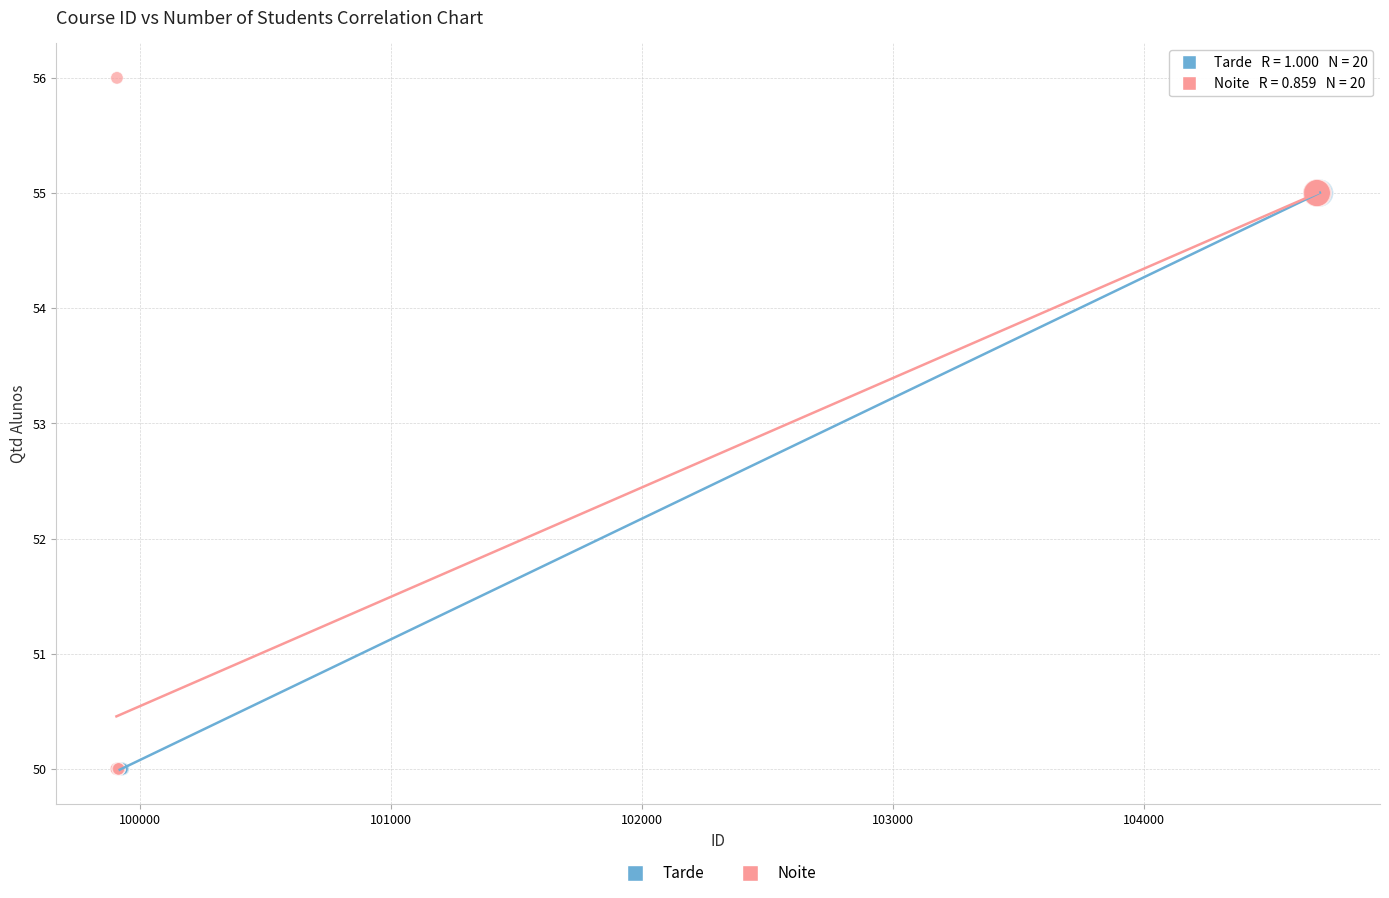

Which series has the widest spread of Y values?

Noite